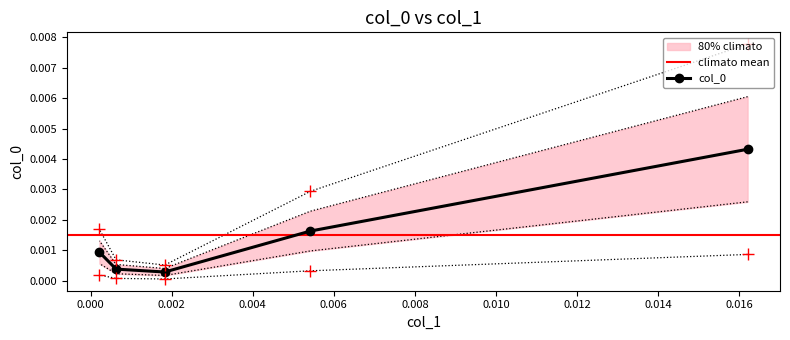

Rank the categories by value from lowest to highest.

0.00183061123270574, 0.00062979683050826, 0.000219219518144707, 0.00542359520319287, 0.0162063520832675